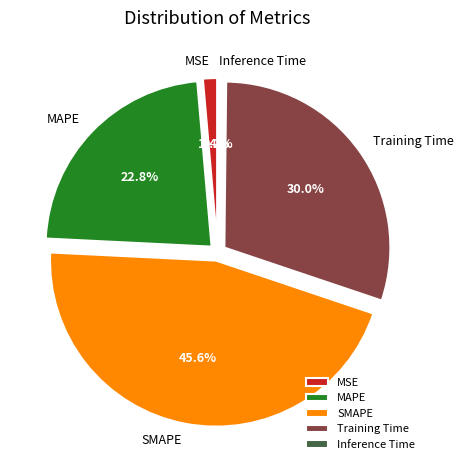

Does SMAPE account for over 50% of the chart?

No